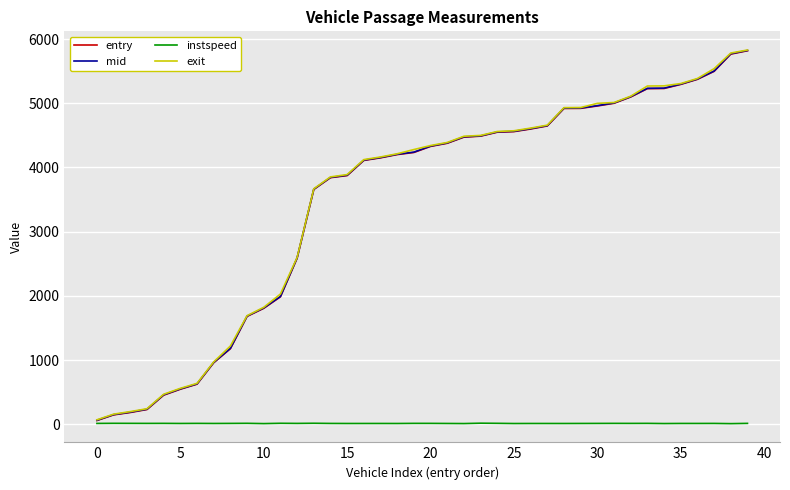

What is the highest value of the mid series?

5822.2